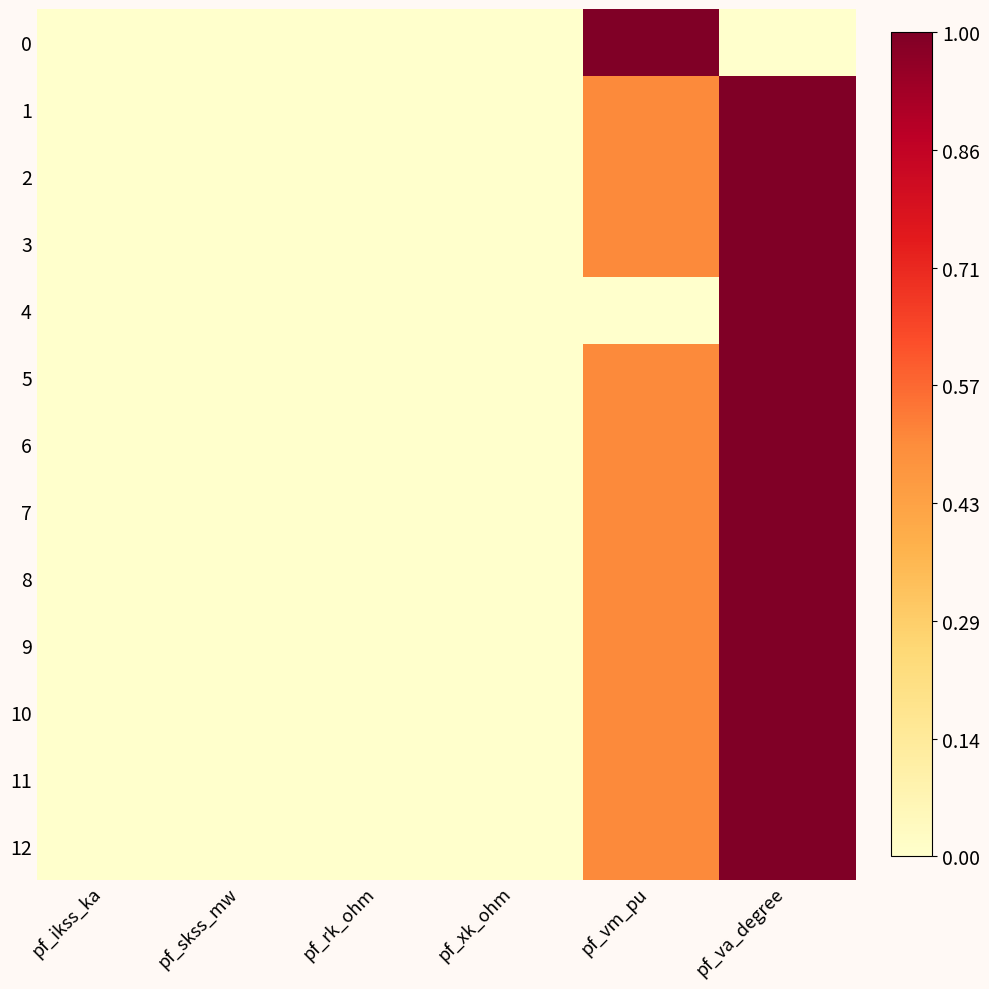

At pf_skss_mw, list the series in order from largest to smallest.

0, 1, 2, 3, 4, 5, 6, 7, 8, 9, 10, 11, 12